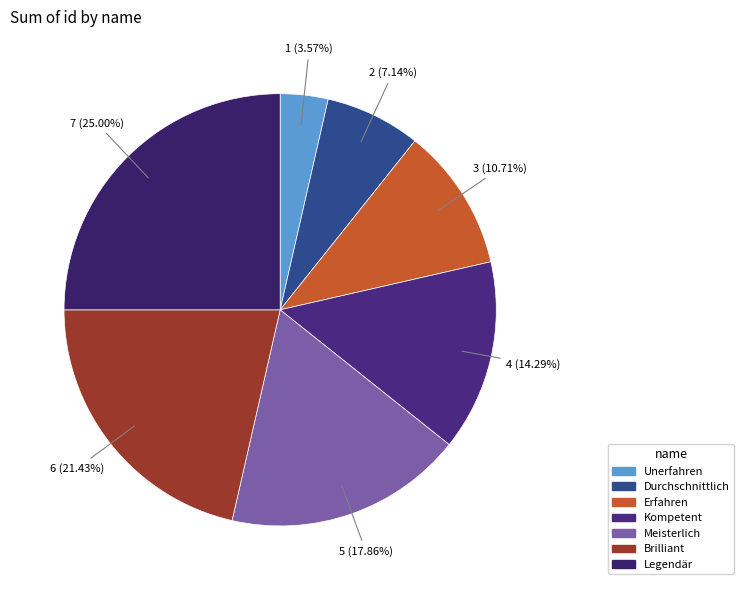

Combined, what portion of the pie is Legendär and Meisterlich?

42.9%